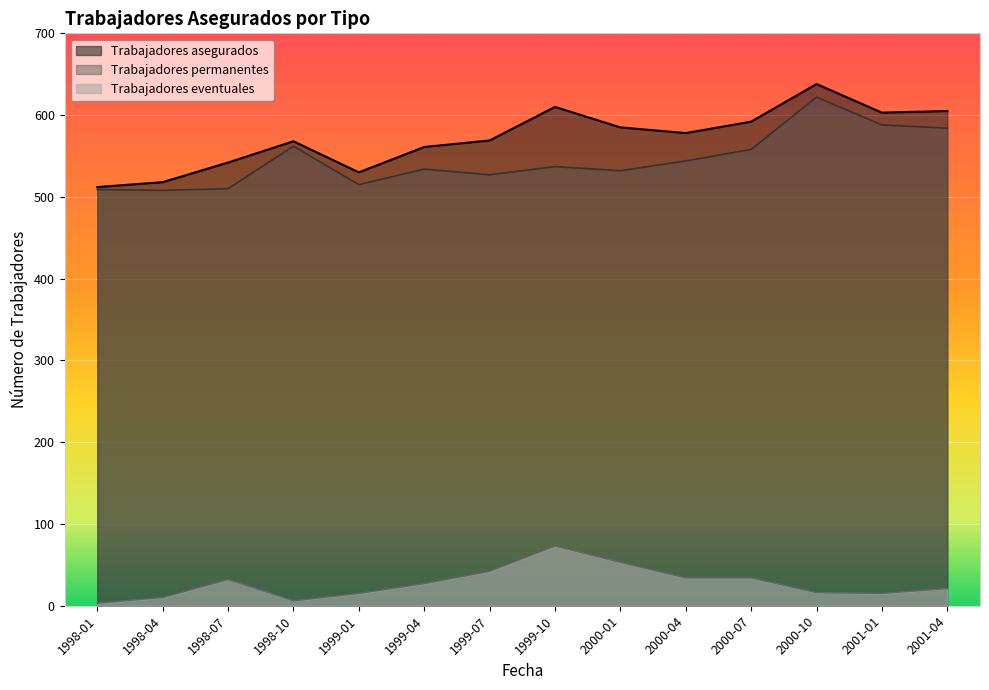

At how many categories does at least one series exceed 268?

14